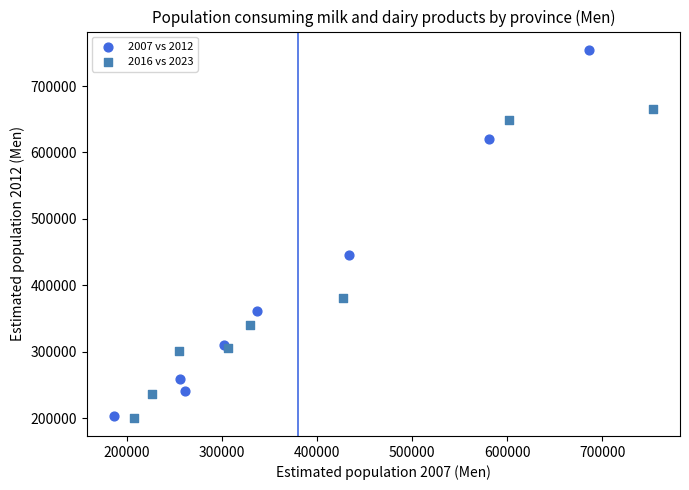

Which series reaches the maximum Y coordinate?

2007 vs 2012